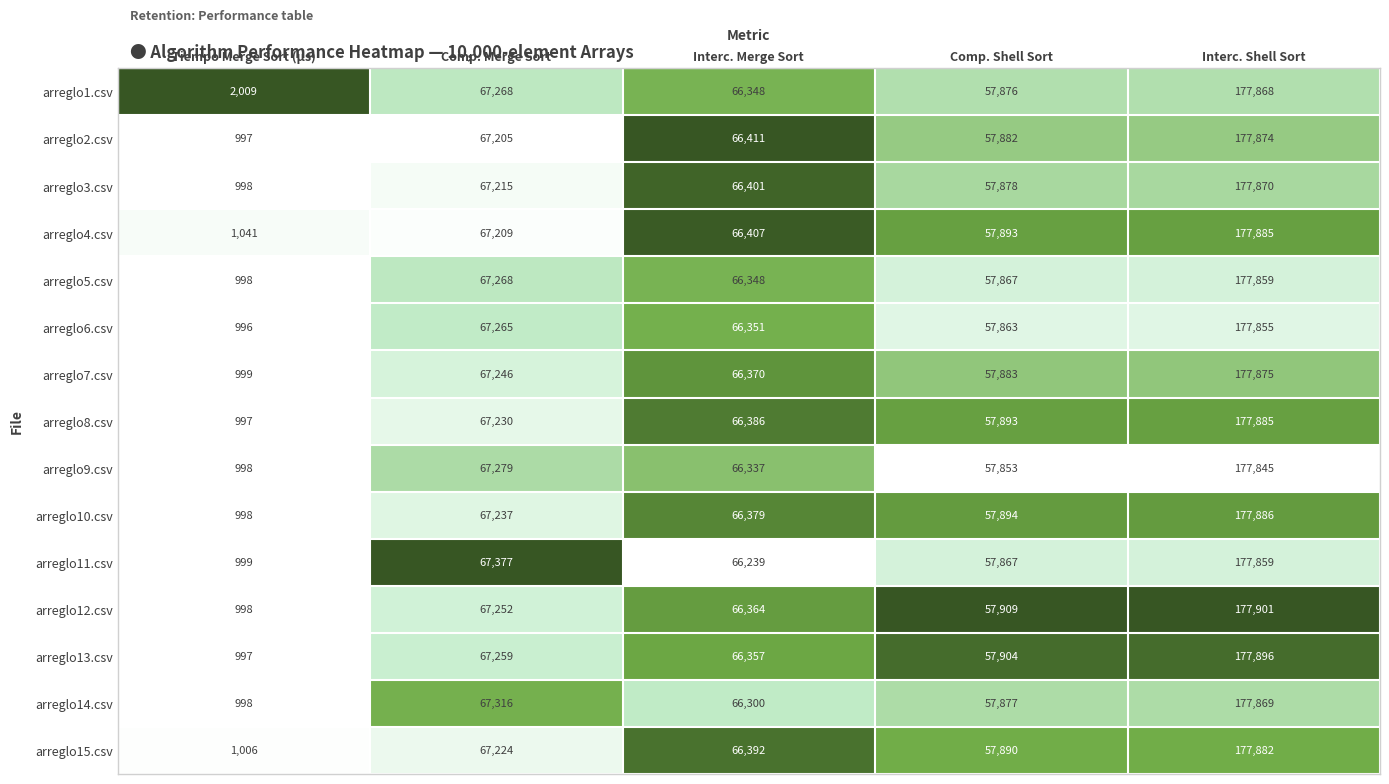

The value of arreglo4.csv at Tiempo Merge Sort (µs) is 1041. True or false?

True